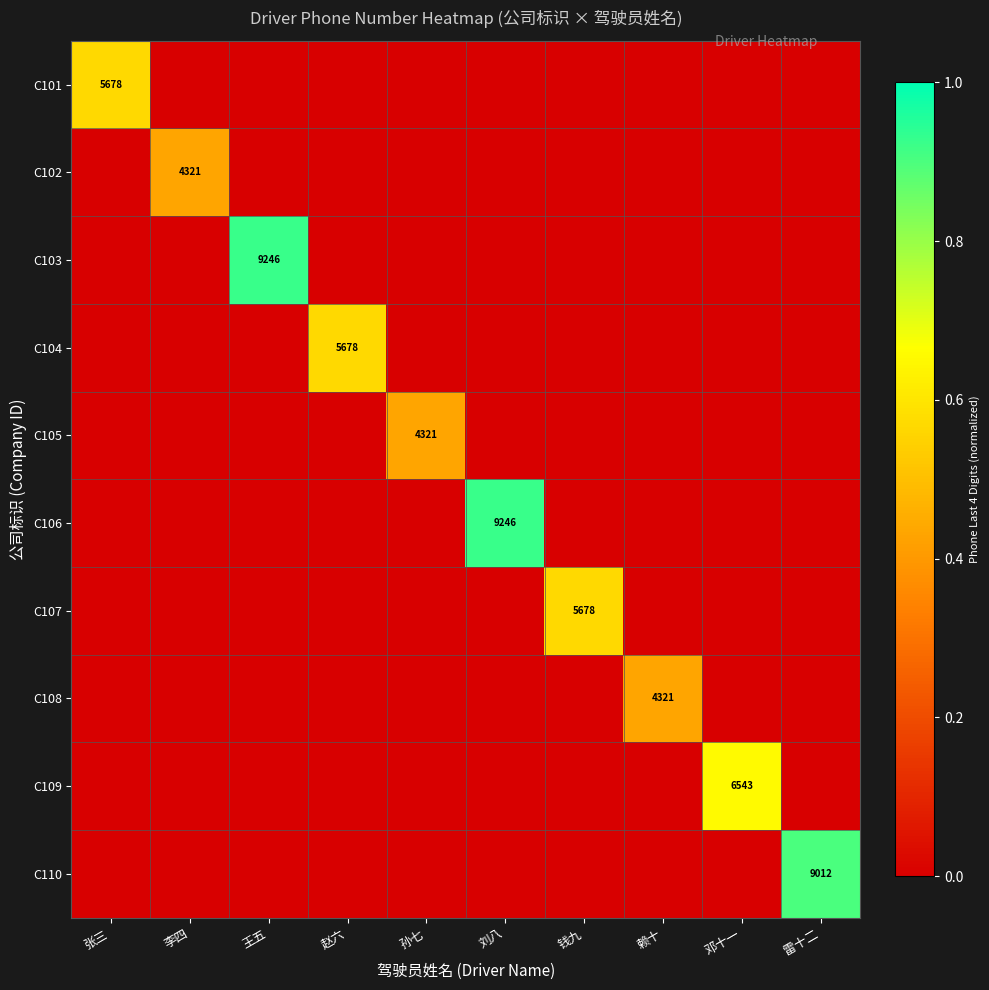

How many data points in C101 are above 0?

1